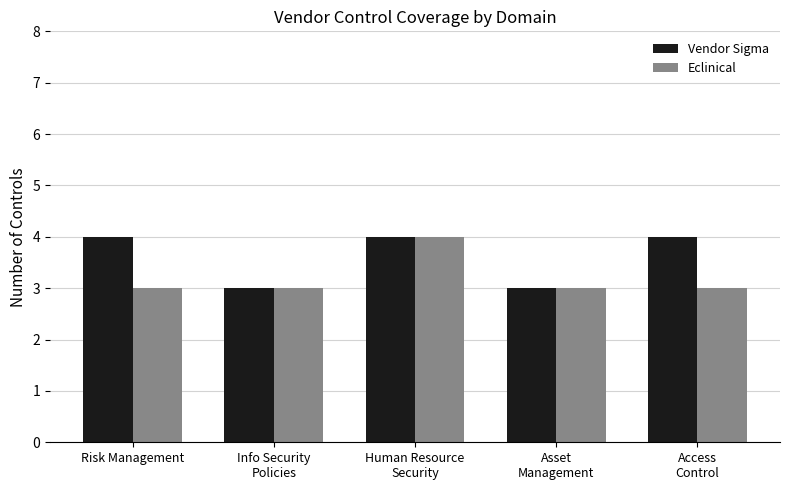

What is the sum of the Vendor Sigma values at Risk Management and Human Resource
Security?

8